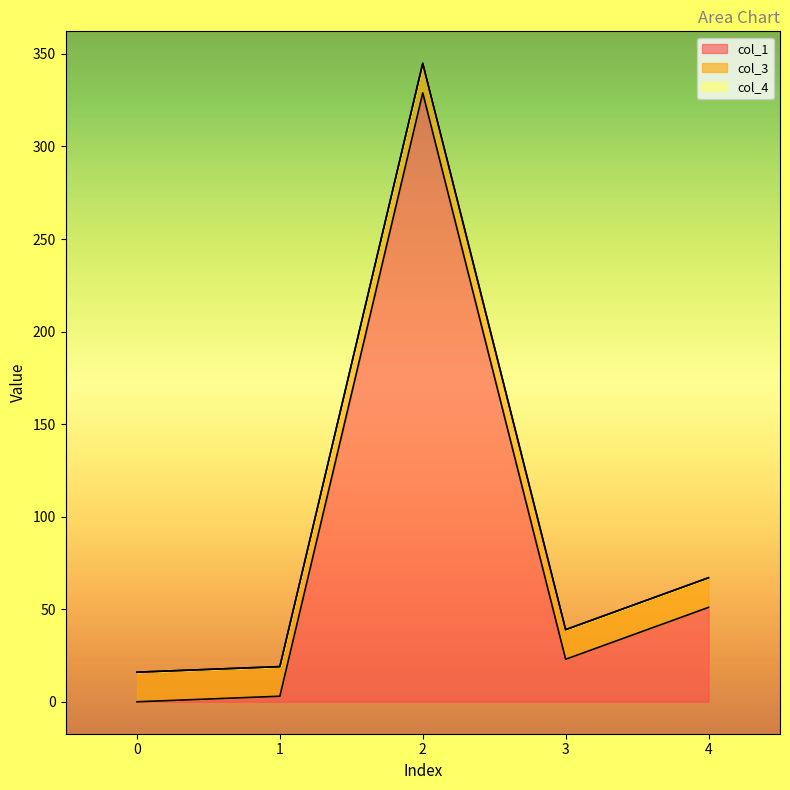

Reading right to left, list all the values displayed in this chart.

col_1: 4=51.0	3=23.0	2=329.0	1=3.0	0=0.0
col_3: 4=16.0	3=16.0	2=16.0	1=16.0	0=16.0
col_4: 4=0.0	3=0.0	2=0.0	1=0.0	0=0.0